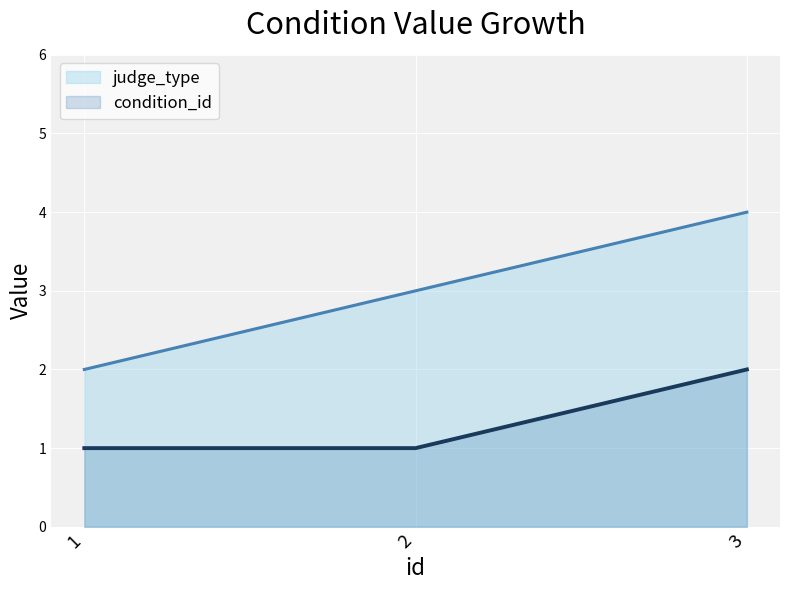

What is the value of the condition_id point at the 2nd from the left?

1